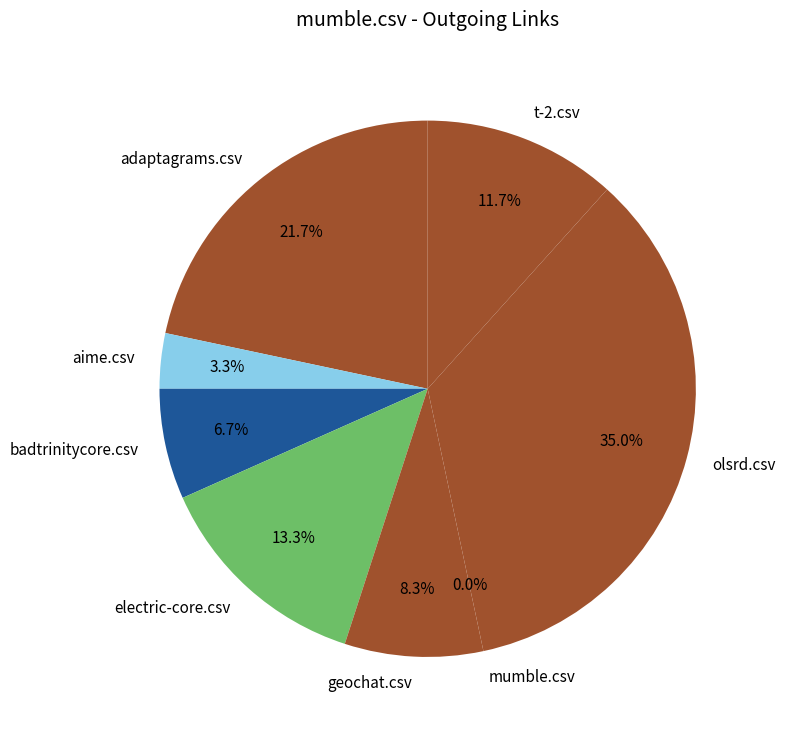

To the nearest percent, what is the difference between the geochat.csv and olsrd.csv slice percentages?

27%